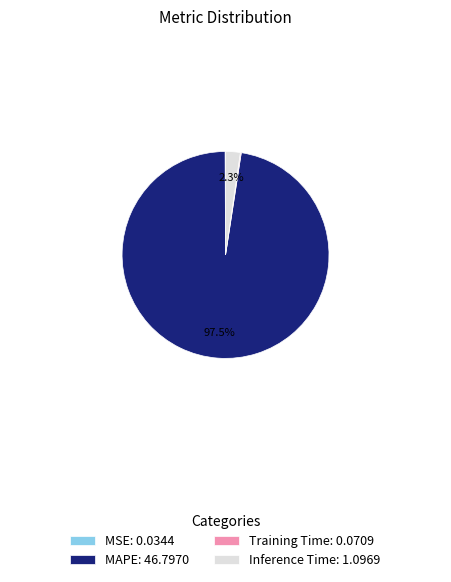

What is the largest slice in the pie chart?

MAPE: 46.7970